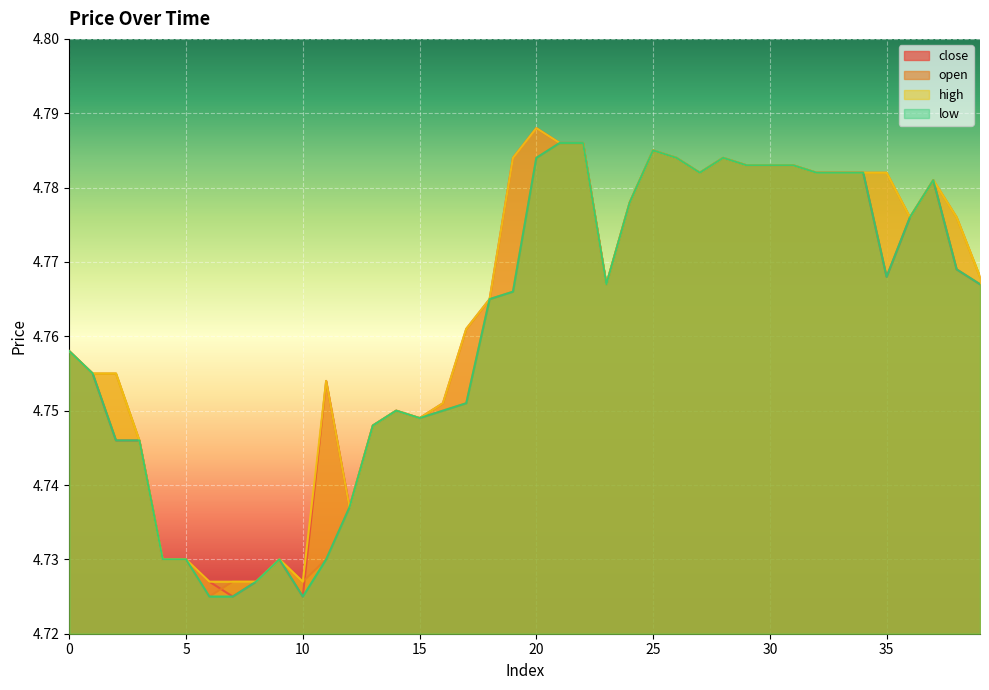

What is the total value across all series at 35?

19.1